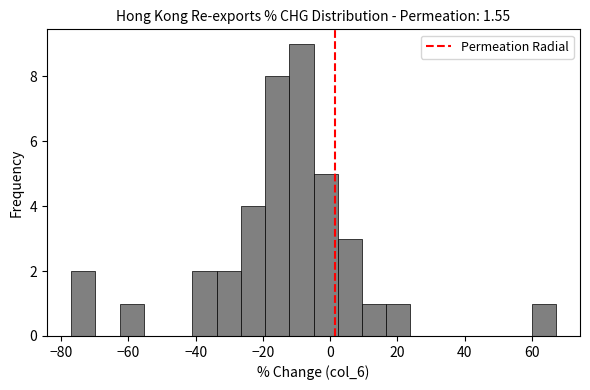

Read against the x-axis, roughly where is the centre of the tallest bar?

-8